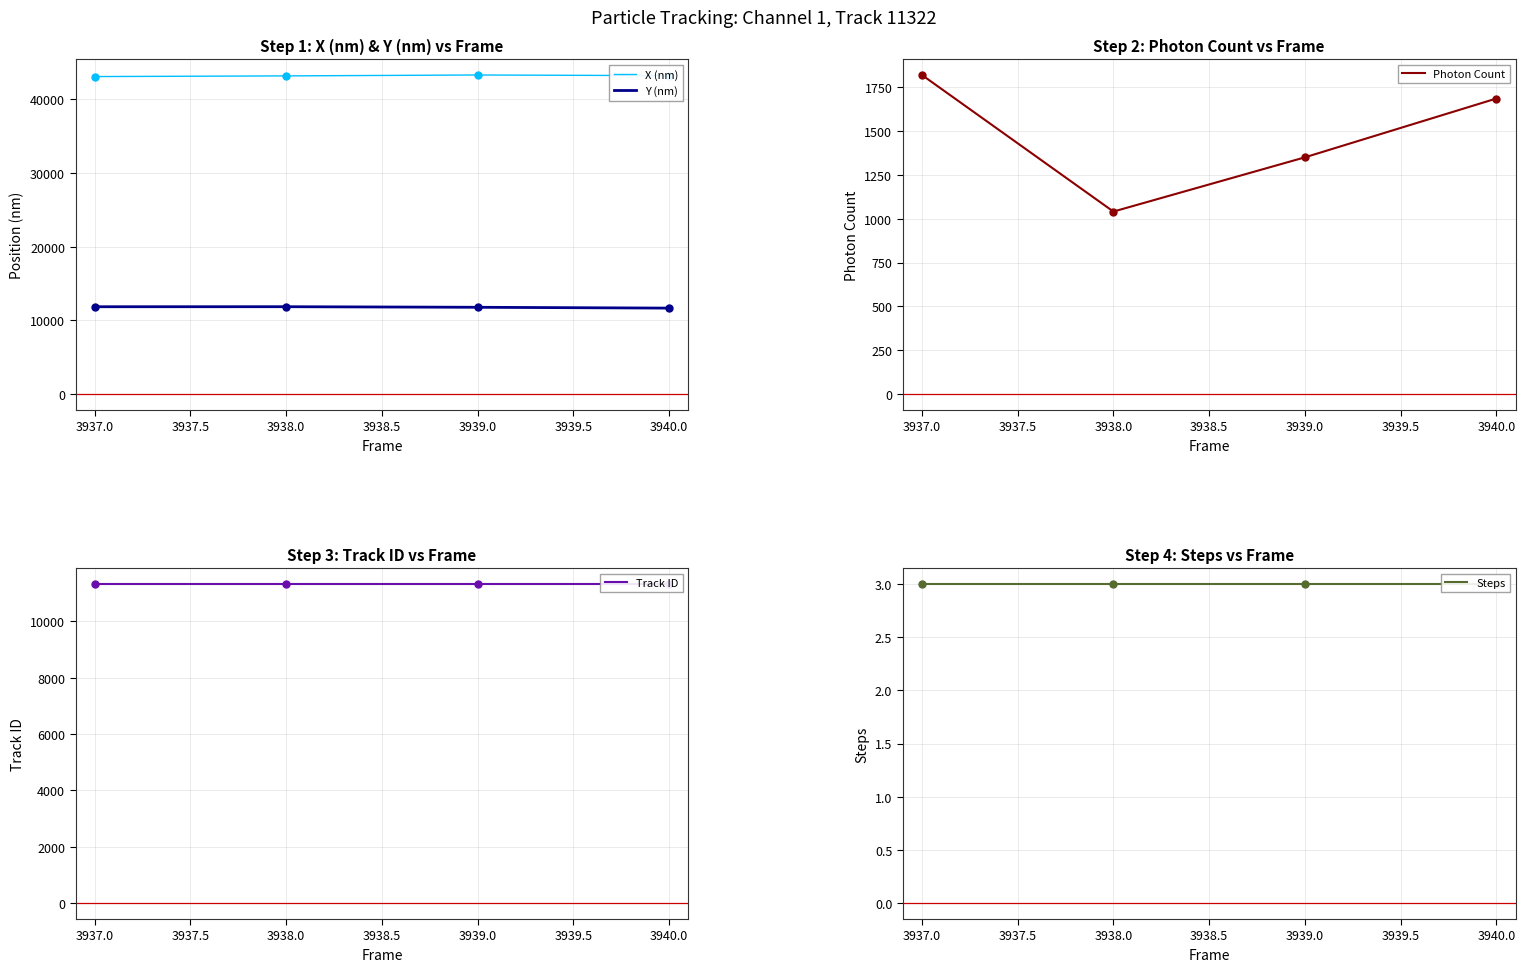

How many values in the Photon Count series are below 1684?

2